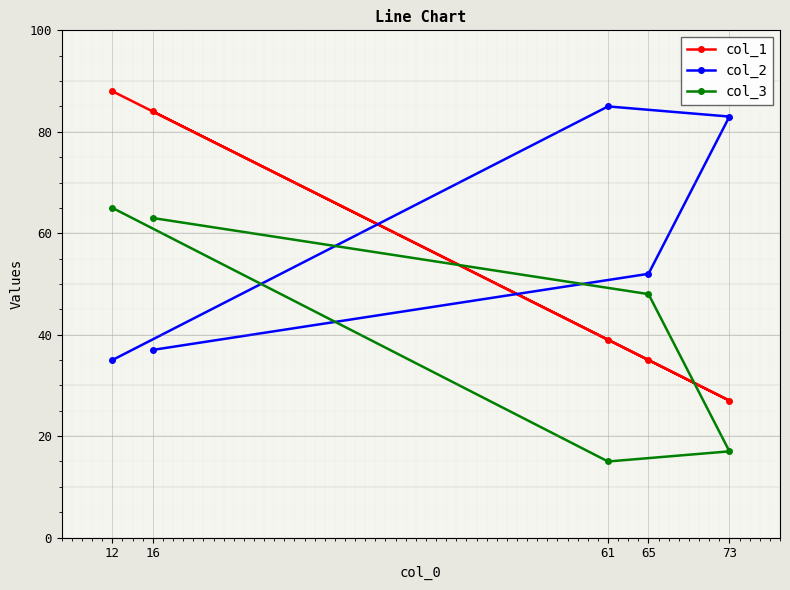

How many data points in col_3 are above 48?

2